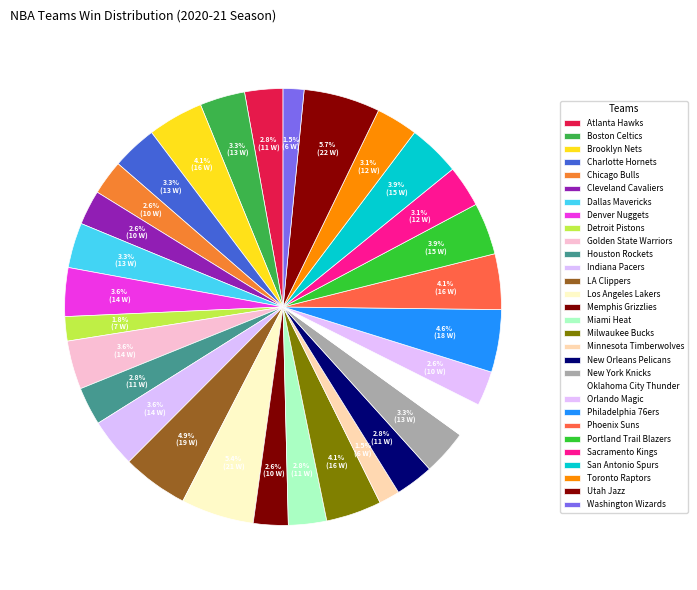

How many segments does this pie chart have?

30